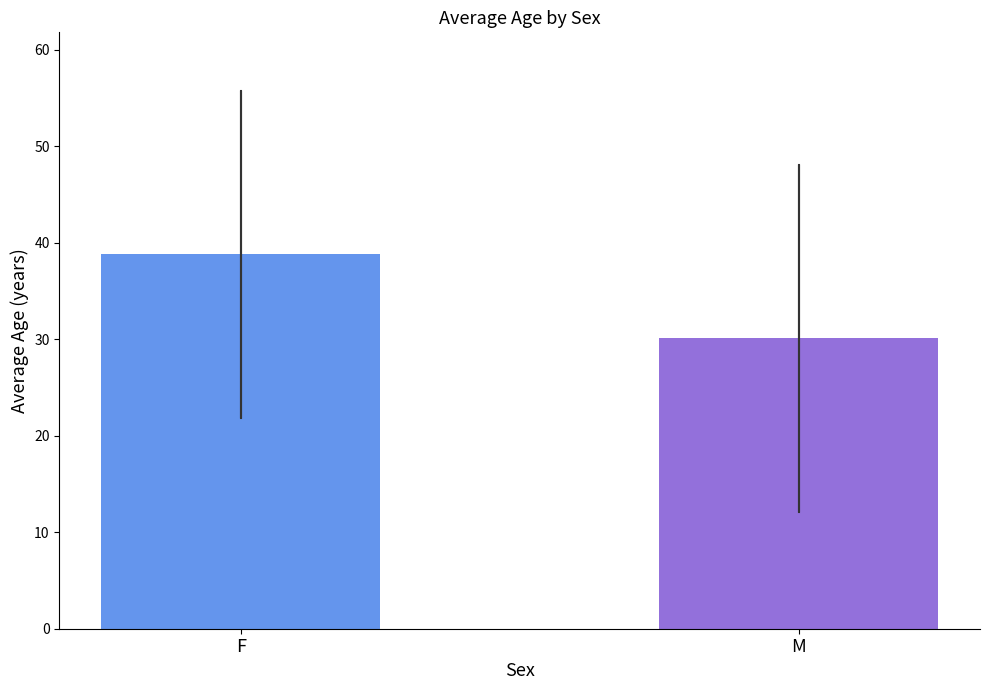

Count the number of values greater than 38.

1